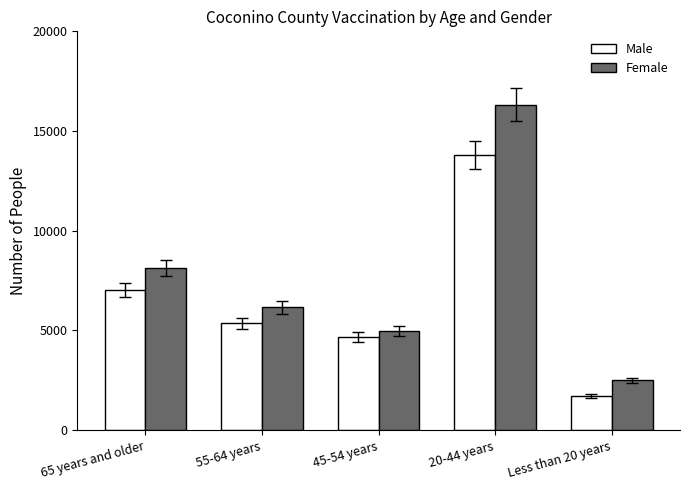

Is it true that Female equals 8122 at 65 years and older?

True